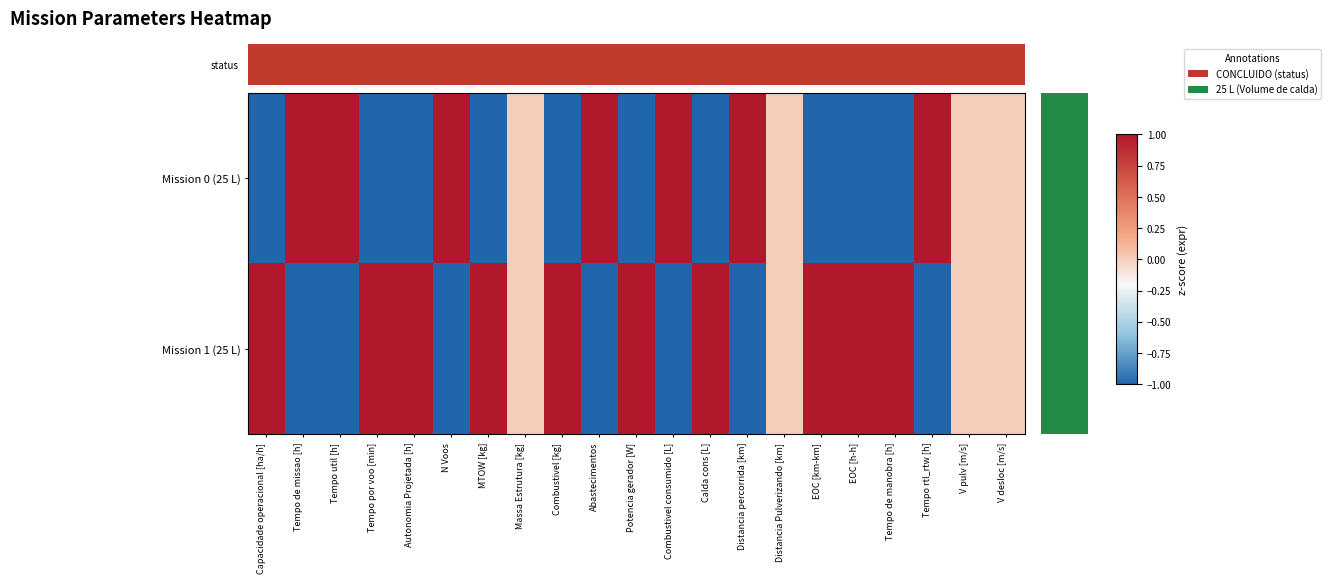

What is the spread (max minus min) of values at Calda cons [L]?

2.0